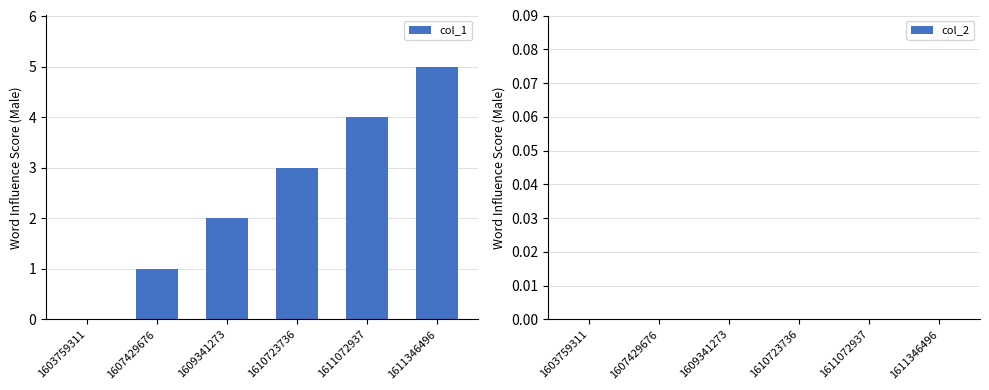

Between 1603759311 and 1609341273, which is larger?

1609341273